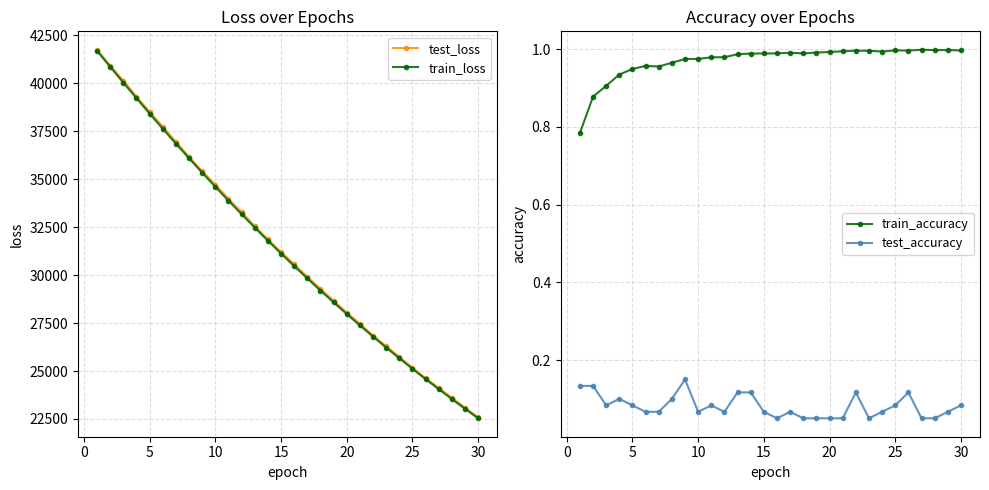

At how many categories does at least one series exceed 10045?

30